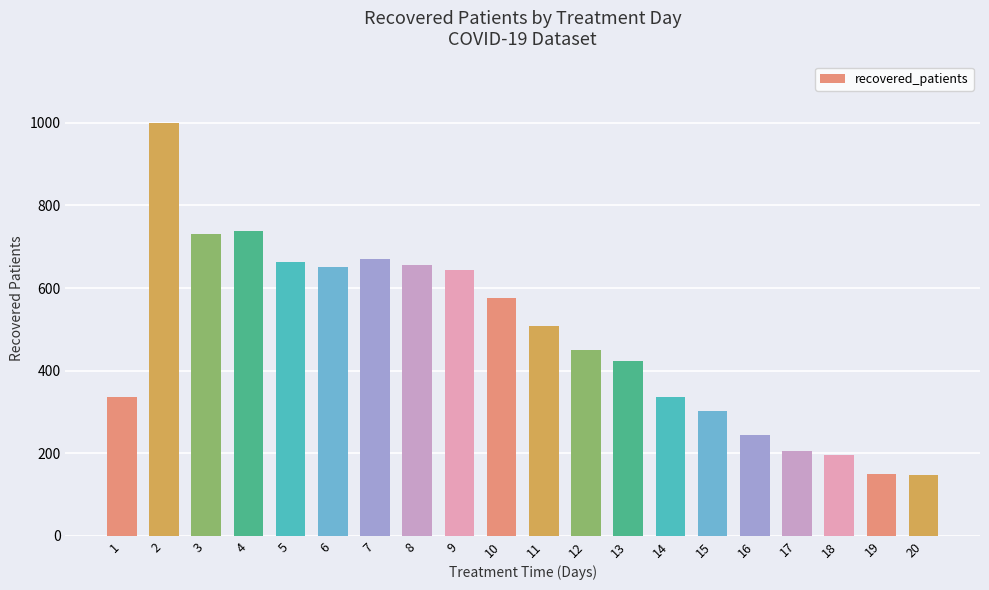

What is the ratio of the value at 4 to the value at 3?

1.0